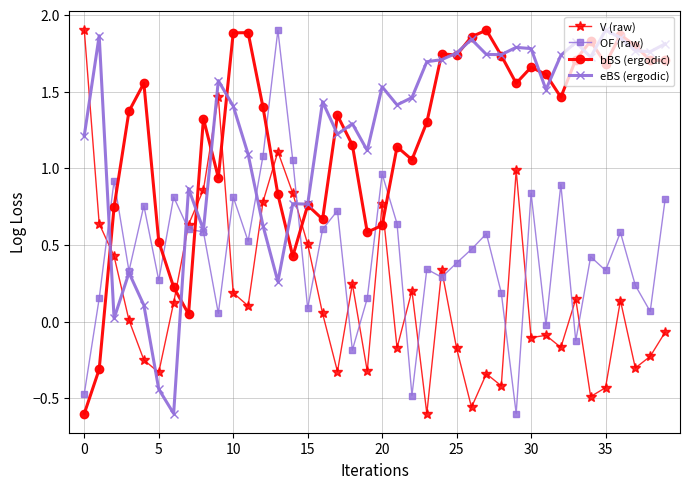

True or false: bBS (ergodic) and V (raw) cross at least once.

True